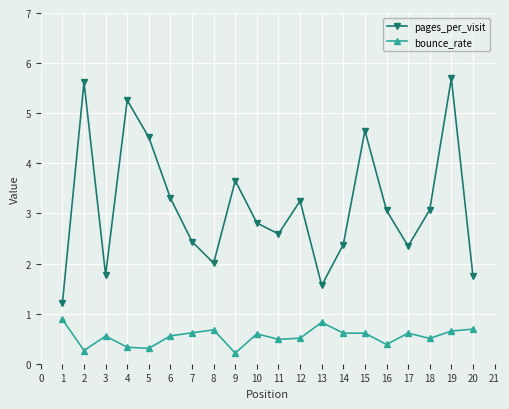

What is the value of the pages_per_visit point at the 12th from the left?

3.3